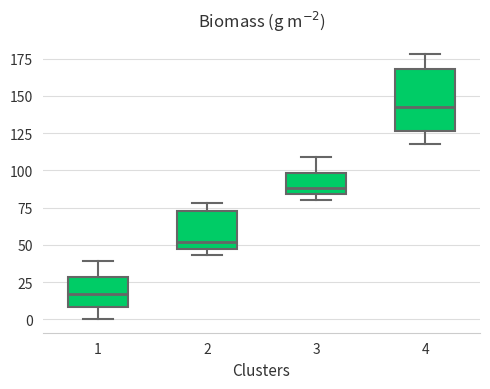

Comparing the boxes themselves (not the whiskers), which one is the tallest?

4